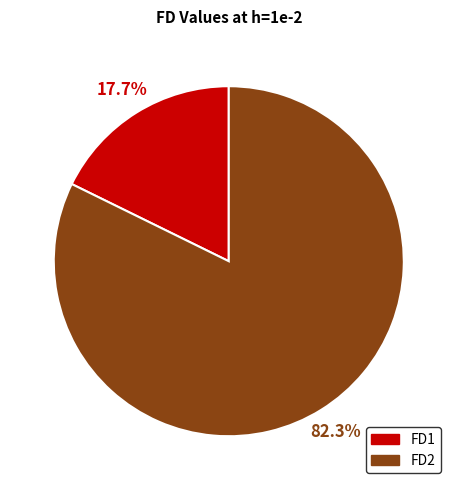

To the nearest percent, what percentage of the pie is FD2?

82%